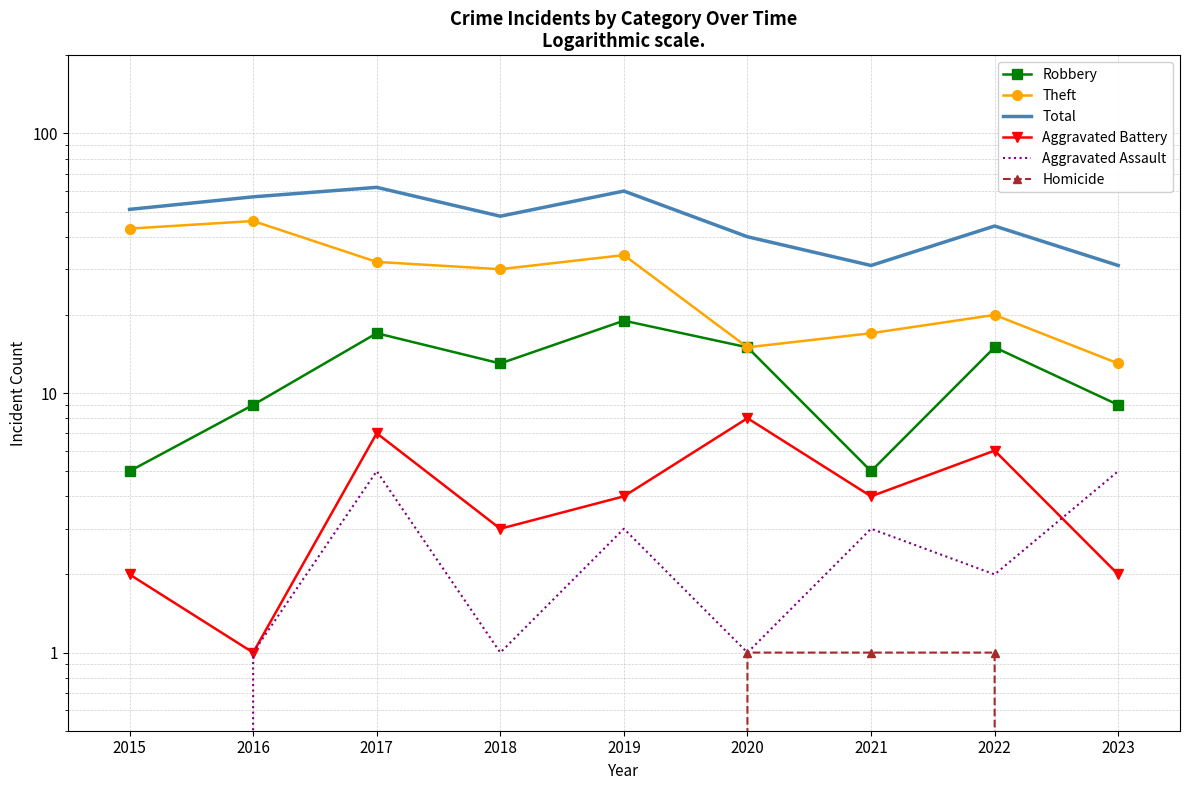

What are all the series names shown in the legend?

Robbery, Theft, Total, Aggravated Battery, Aggravated Assault, Homicide